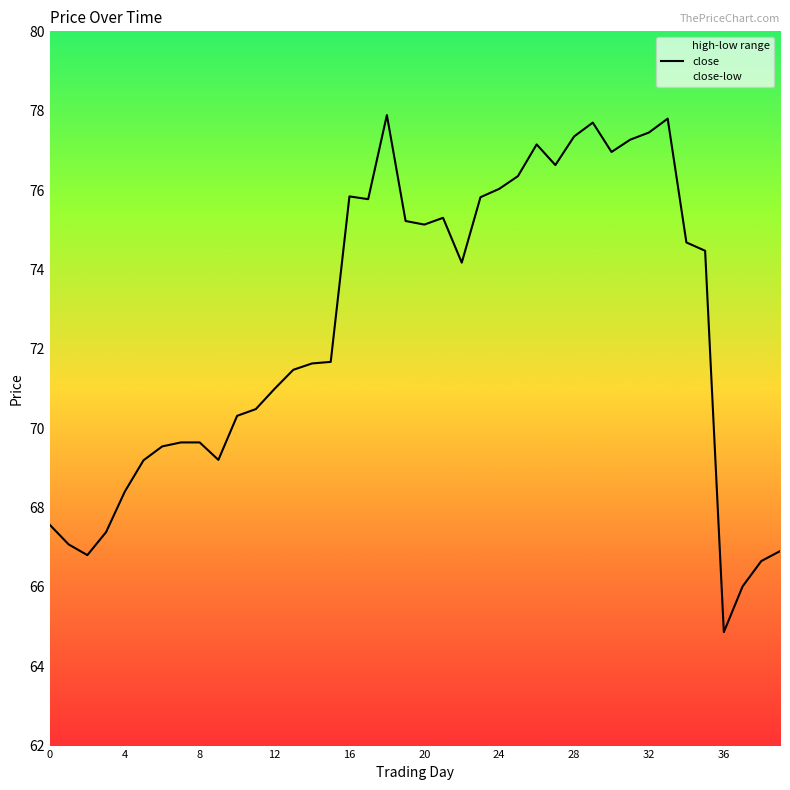

Where does the data first go above 74?

16